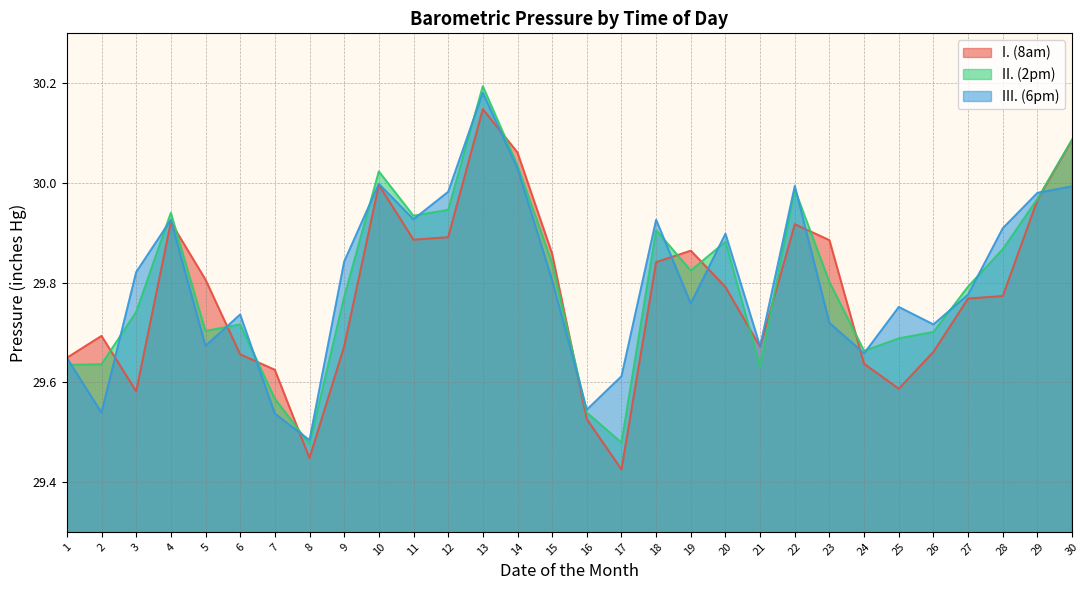

At 10, list the series in order from smallest to largest.

I. (8am), III. (6pm), II. (2pm)